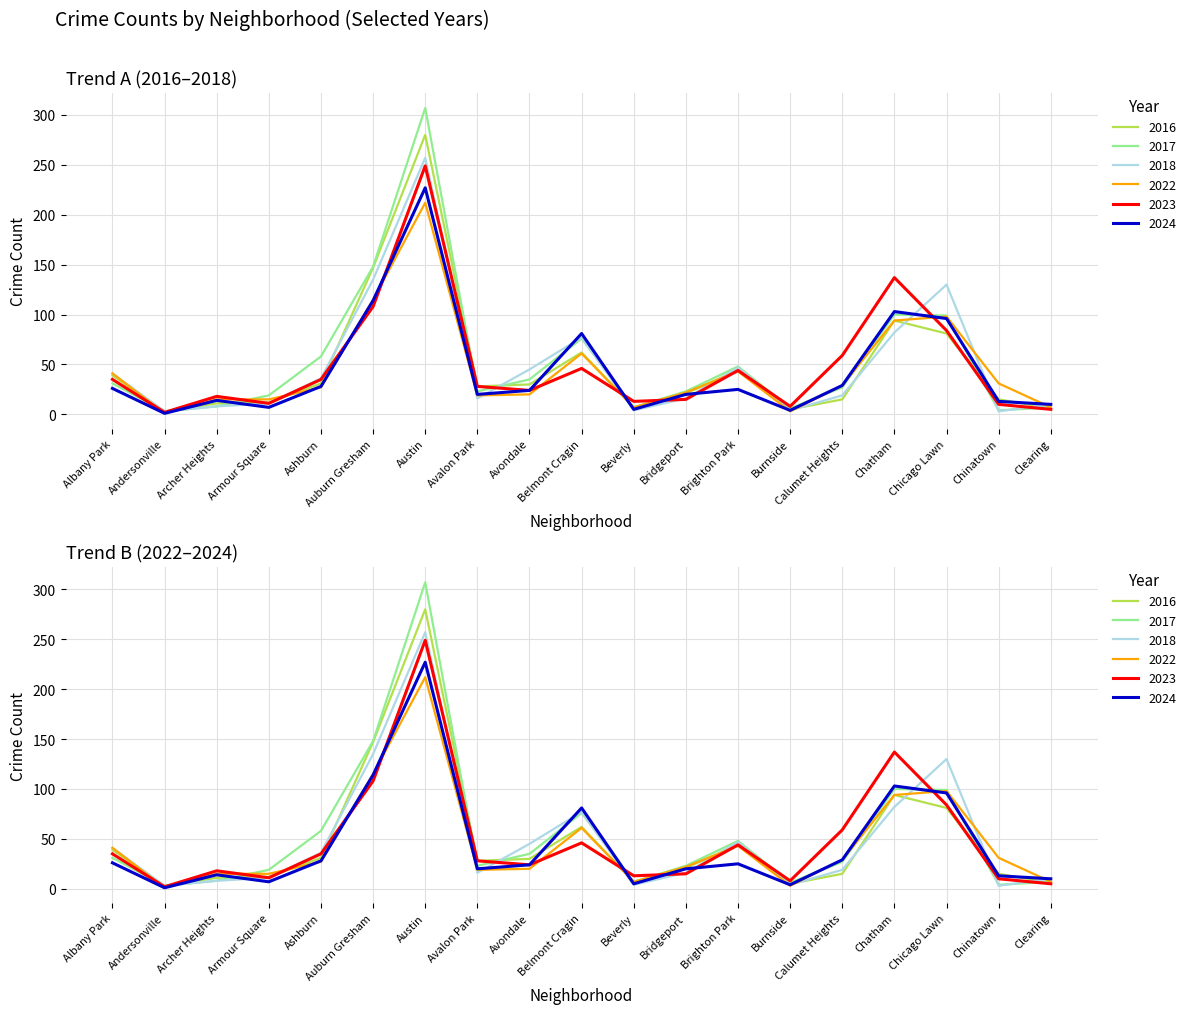

Reading left to right, extract all data points from this chart.

2017: 31	3	8	19	58	148	307	23	35	76	7	23	48	6	27	100	99	4	7
2023: 35	2	18	11	35	108	249	28	24	46	13	15	44	8	59	137	84	10	5
2022: 41	1	15	15	27	115	212	19	20	61	7	22	43	3	29	94	98	31	7
2018: 41	3	8	11	36	135	257	16	45	77	4	16	47	4	19	82	130	3	10
2024: 26	1	14	7	28	114	227	20	24	81	5	20	25	4	29	103	96	13	10
2016: 39	3	11	12	31	147	280	28	30	62	7	21	44	5	15	94	81	15	6